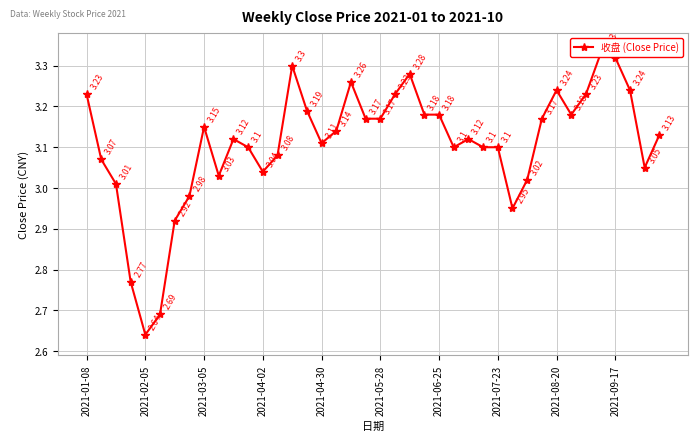

Which has a higher value, 17 or 2021-05-28?

17